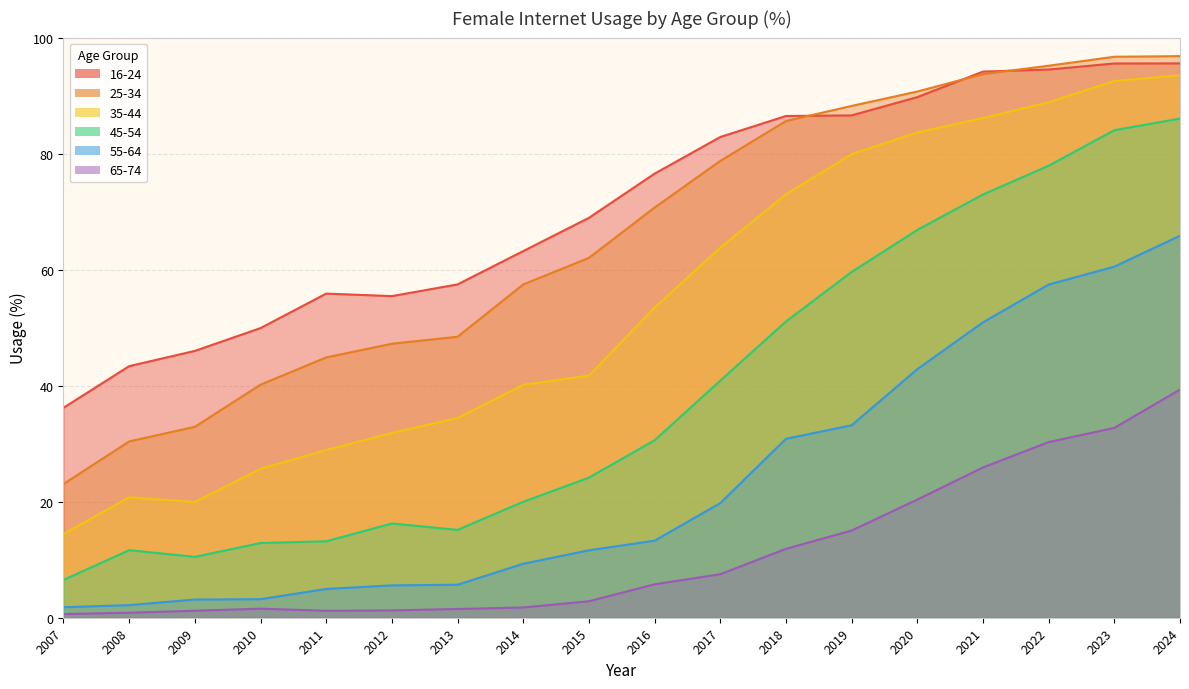

Which category has the highest value in the kadin65_74 series?

2024